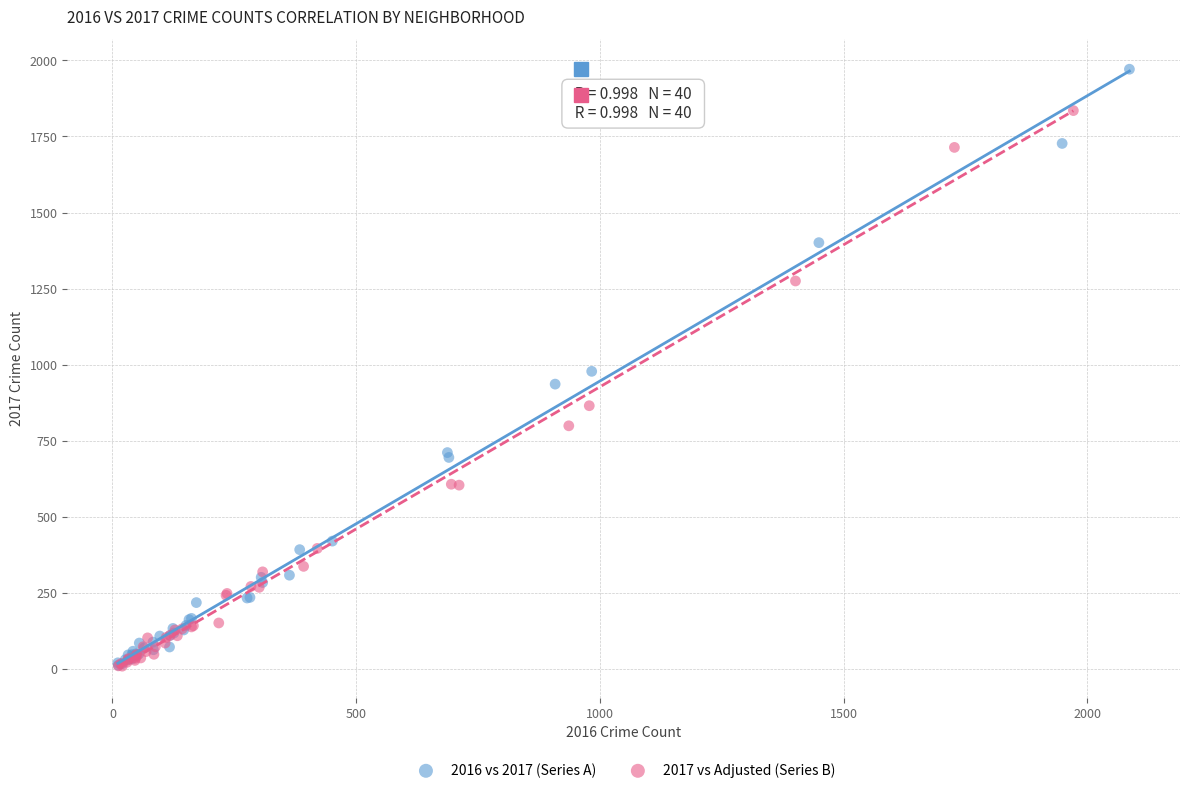

What are all the series names shown in the legend?

2016 vs 2017 (Series A), 2017 vs Adjusted (Series B)